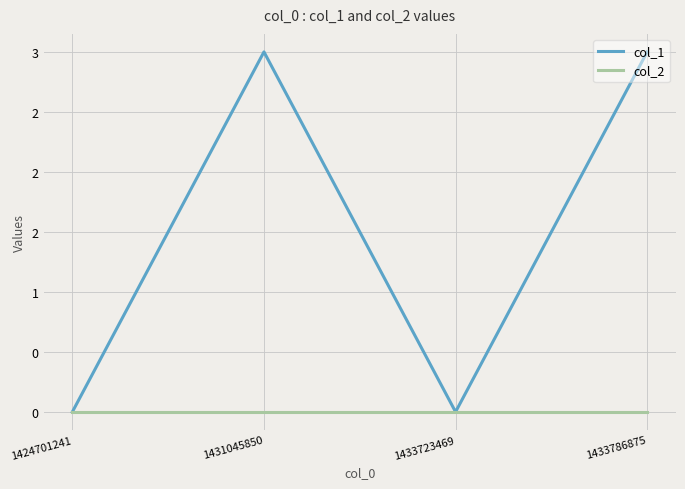

At which label does col_2 reach its minimum?

1424701241